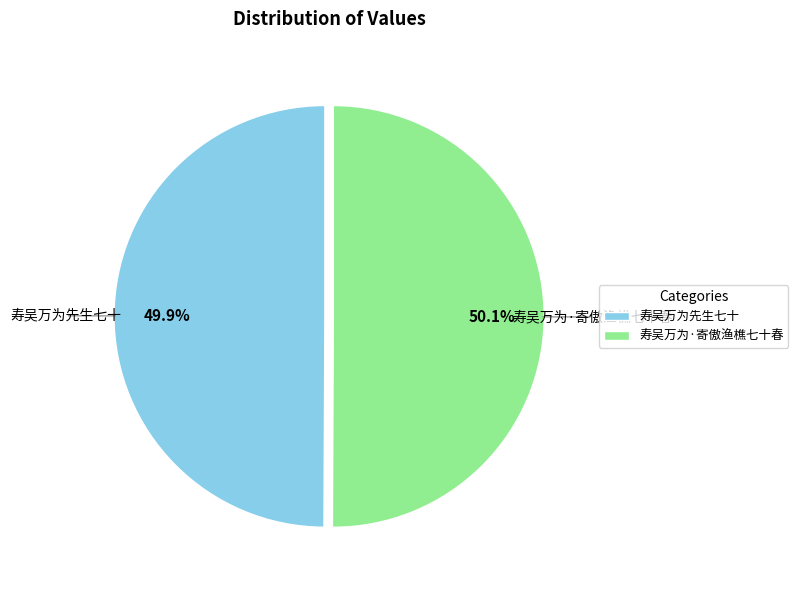

Is there a majority slice in this chart?

Yes